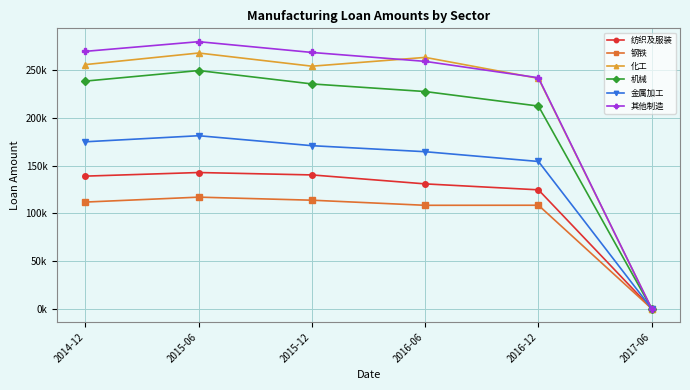

Rank the series at 2016-12 from lowest to highest value.

钢铁, 纺织及服装, 金属加工, 机械, 化工, 其他制造